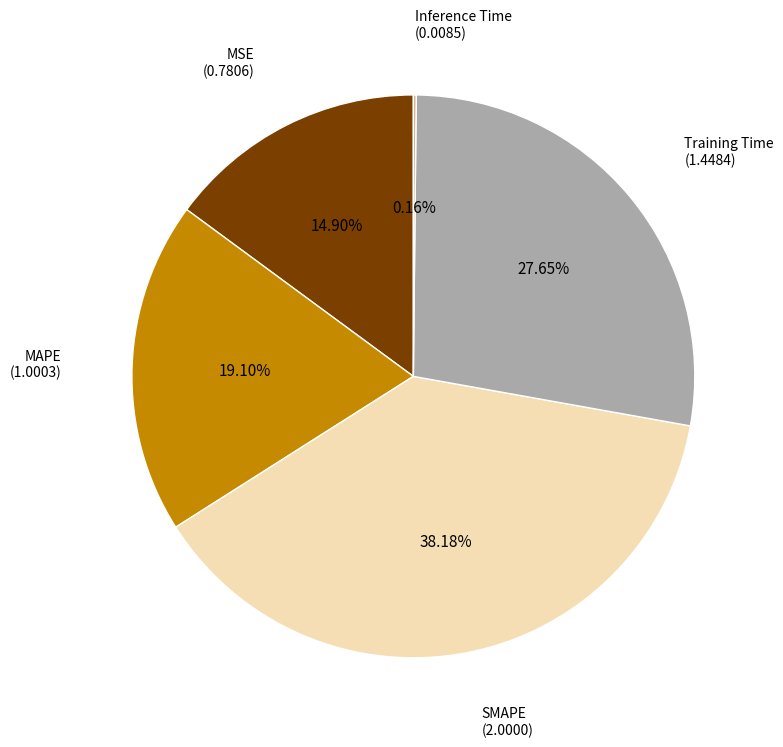

Does any single category account for the majority?

No